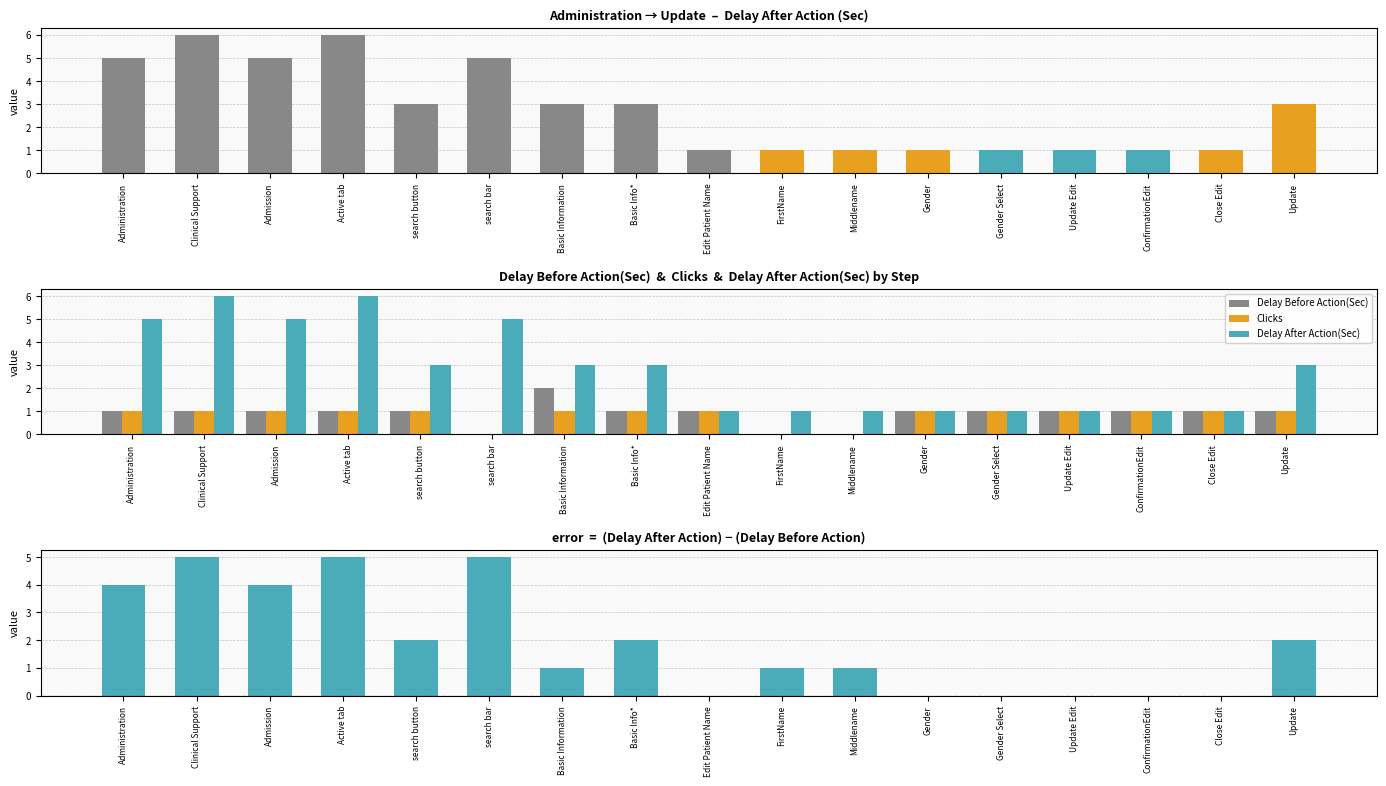

How many values in the Delay Before Action(Sec) series exceed 1?

1